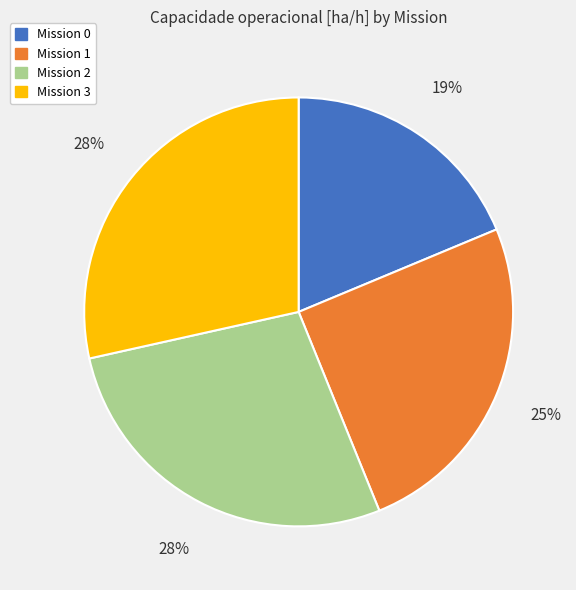

Is there a majority slice in this chart?

No